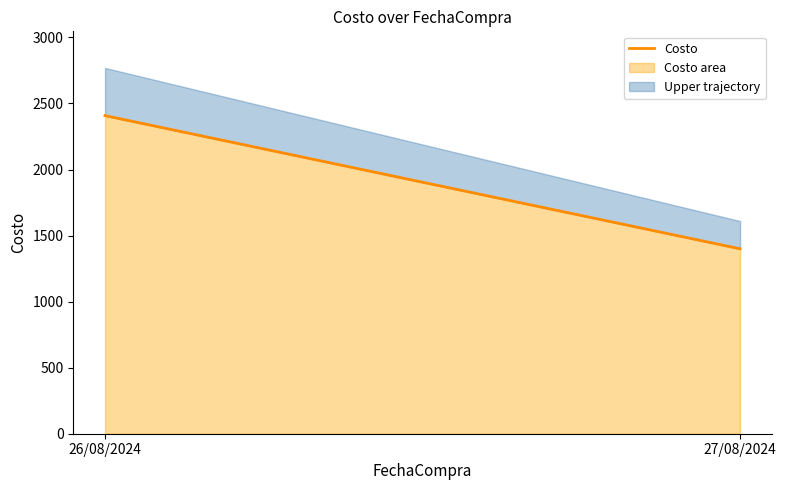

List the labels in order of value, largest first.

26/08/2024, 27/08/2024